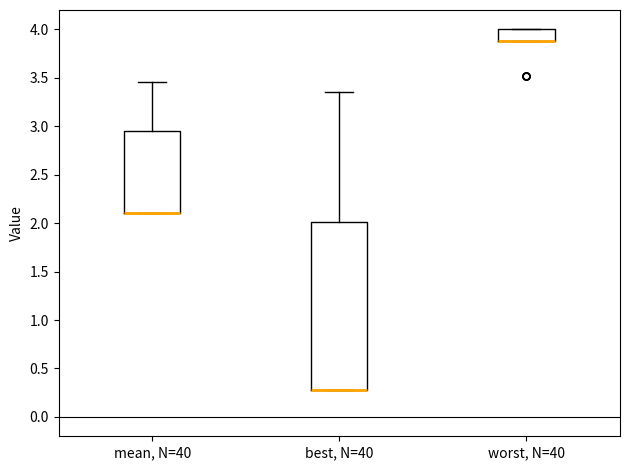

Which box is the tallest, from its lower edge to its upper edge?

best, N=40